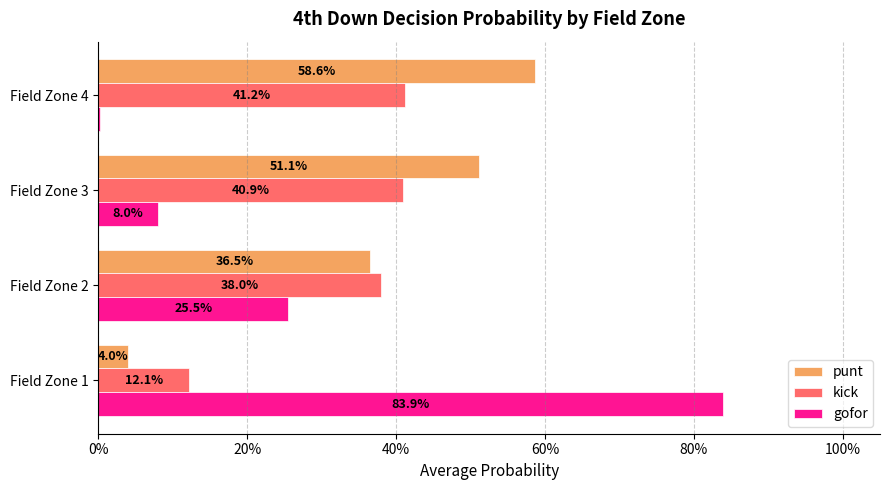

Which series has the largest range (max minus min)?

gofor